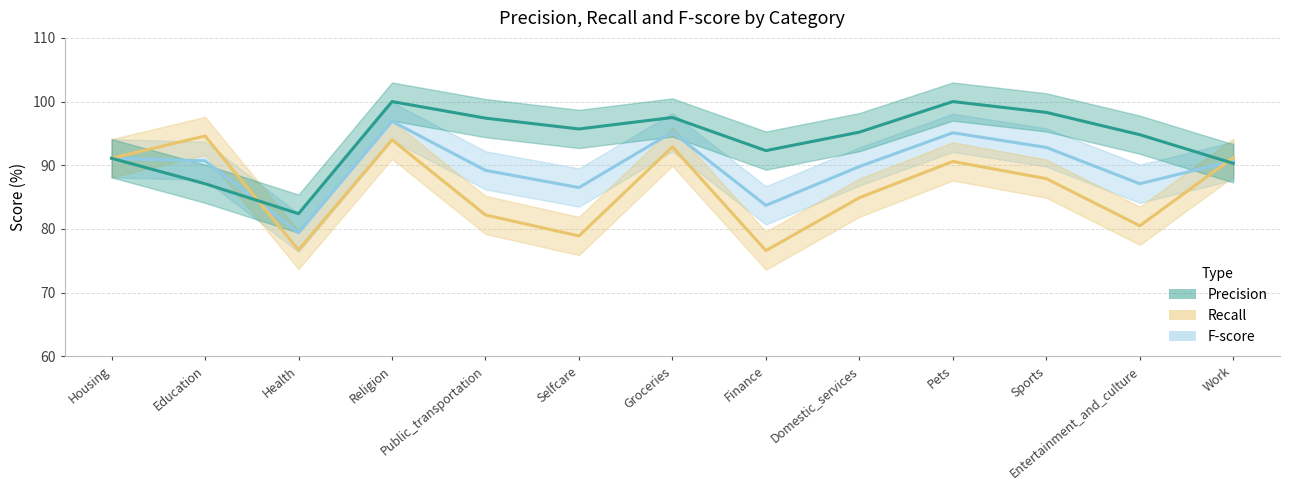

How many data points in Recall are less than 87?

6